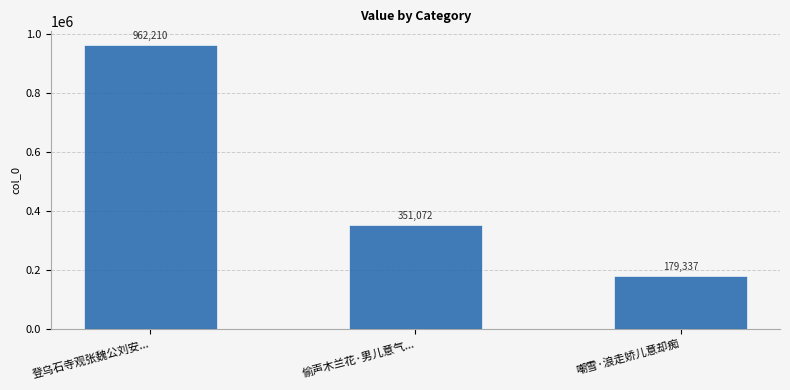

Rank the categories by value from lowest to highest.

嘲雪·浪走娇儿意却痴, 偷声木兰花·男儿意气..., 登乌石寺观张魏公刘安...